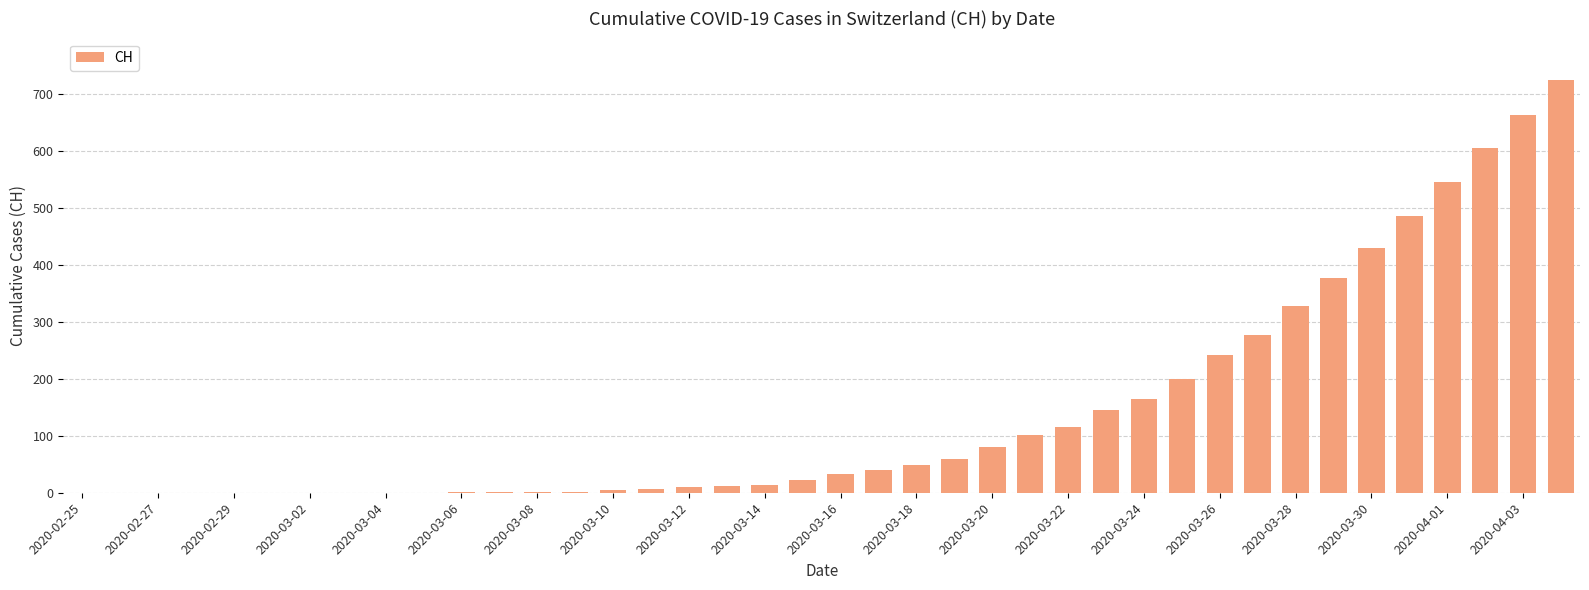

What is the greatest value displayed?

724